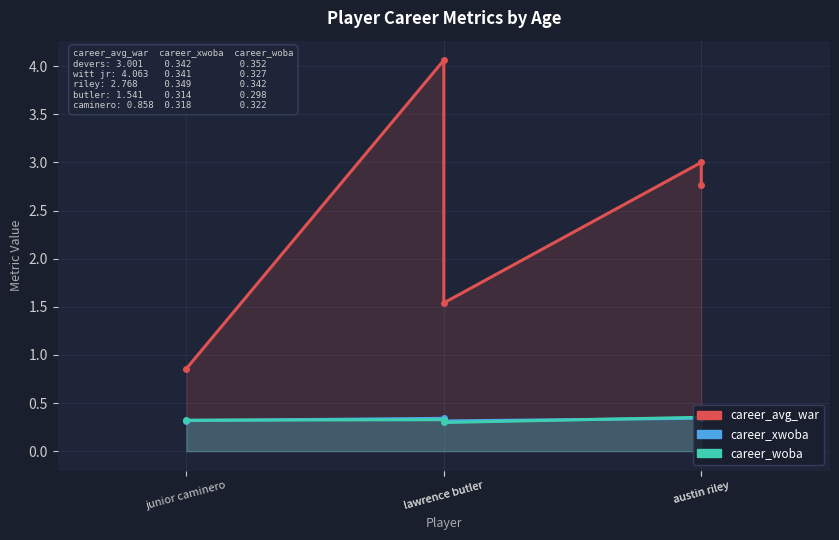

What is the difference between the maximum and minimum values in the career_woba series?

0.1